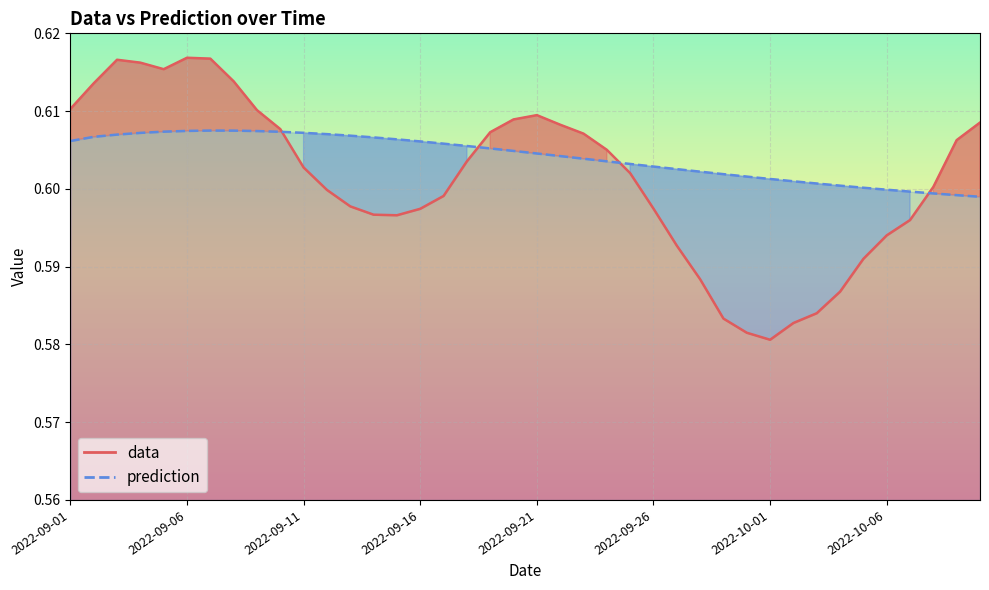

What are all the series names shown in the legend?

data, prediction